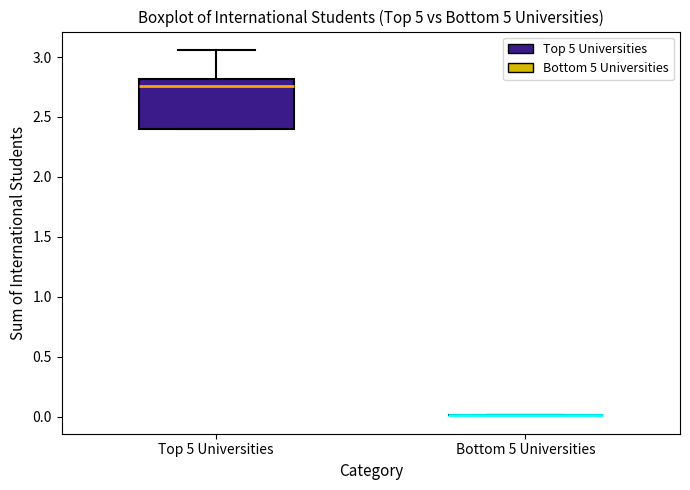

Reading left to right, transcribe this box plot: for each box, give where its median line is, the range the box spans, and where its two whiskers end, as read against the y-axis. The values are not printed on the chart, so give them approximately, as read against the axis.

Top 5 Universities: median 2.75, box 2.40 to 2.80, whiskers 2.40 to 3.05
Bottom 5 Universities: box collapsed to a line at 0.00, whiskers 0.00 to 0.00